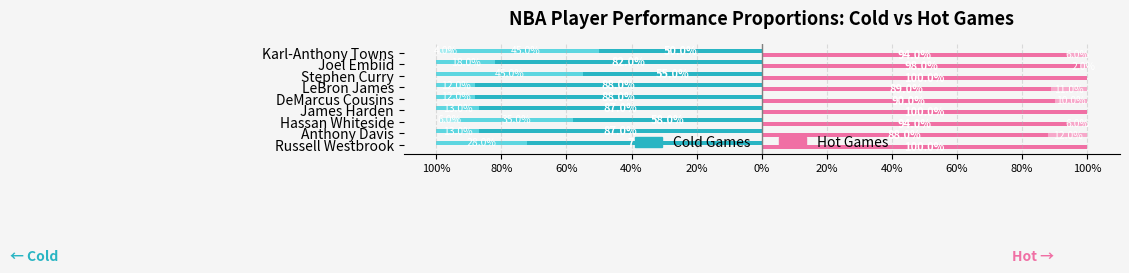

What is the label of the 7th bar from the right?

60%